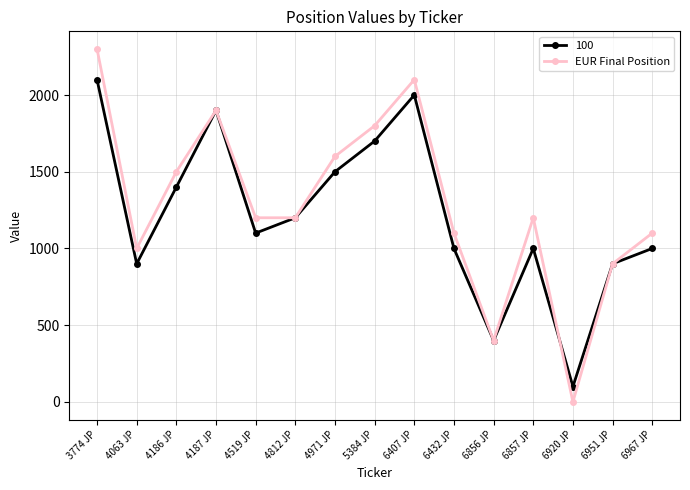

List the series in order of their peak value, lowest first.

100, EUR Final Position